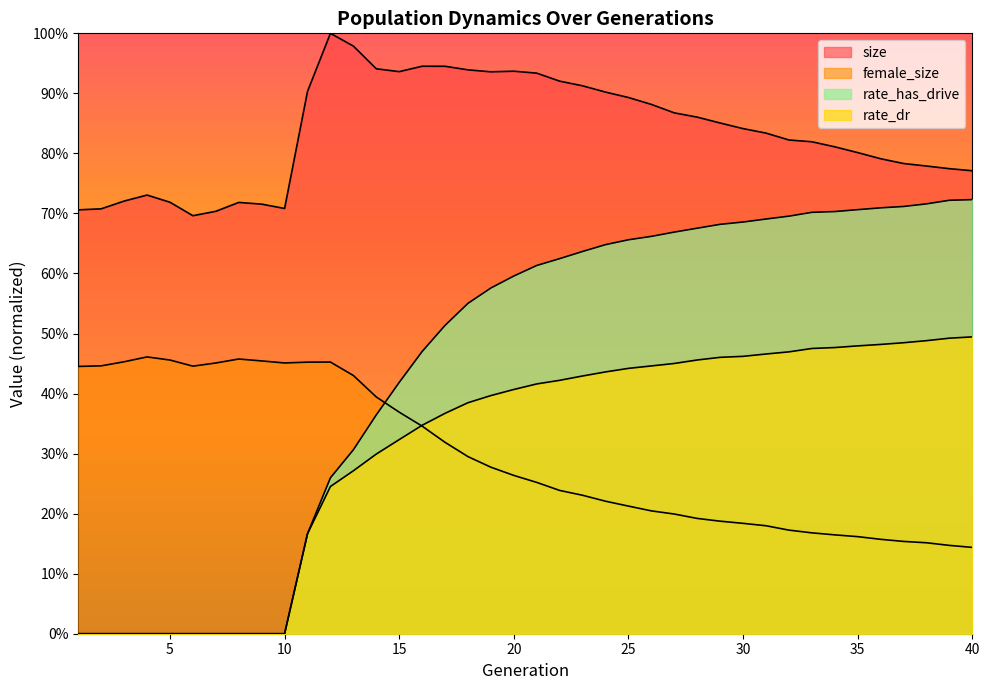

Rank the series at 2 from highest to lowest value.

size, female_size, rate_dr, rate_has_drive